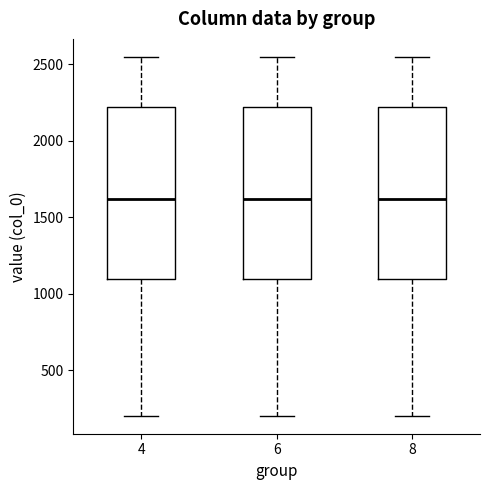

Reading left to right, transcribe this box plot: for each box, give where its median line is, the range the box spans, and where its two whiskers end, as read against the y-axis. The values are not printed on the chart, so give them approximately, as read against the axis.

4: median 1600, box 1100 to 2200, whiskers 200 to 2550
6: median 1600, box 1100 to 2200, whiskers 200 to 2550
8: median 1600, box 1100 to 2200, whiskers 200 to 2550